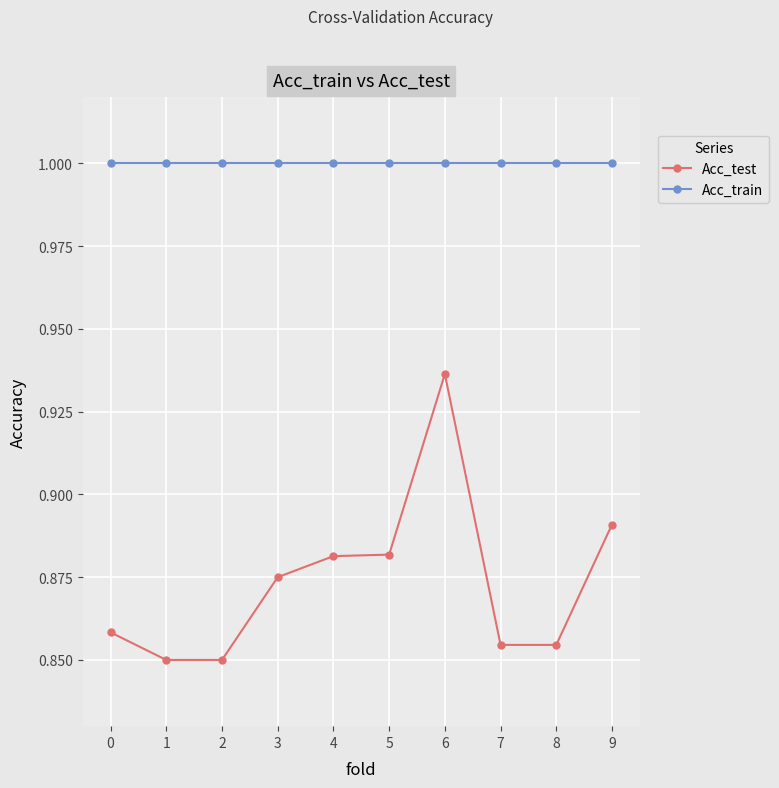

How many Acc_test values are between 0 and 1?

10